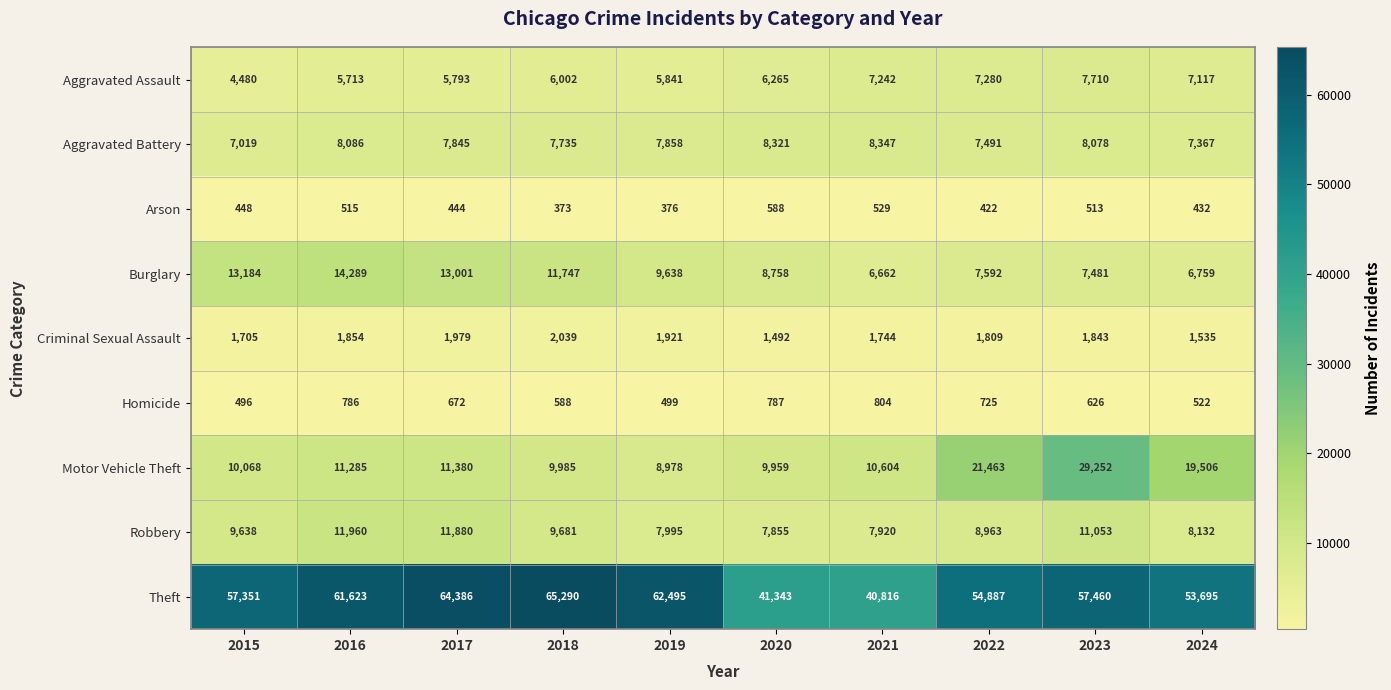

True or false: Aggravated Assault has a value of 6002 at 2018.

True